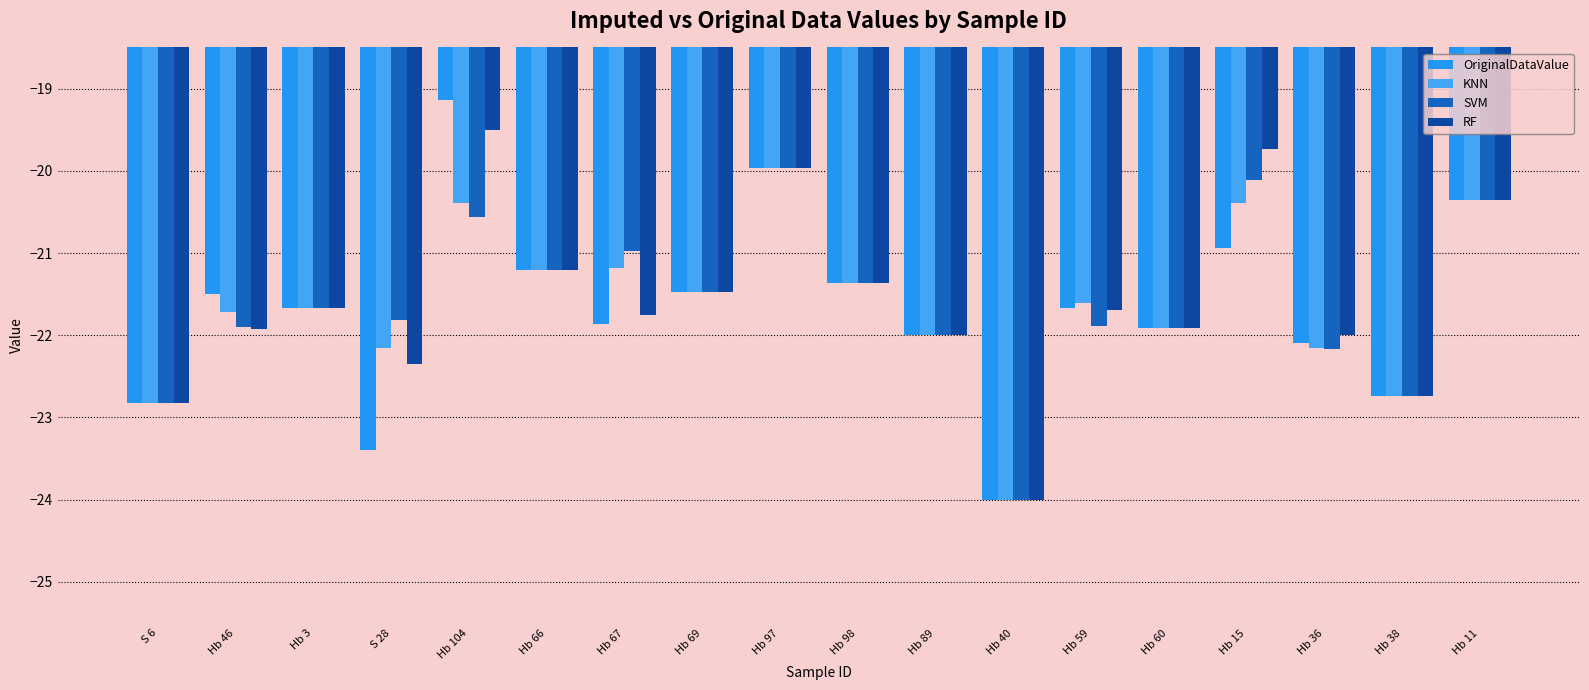

What is the label of the 9th bar from the right?

Hb 98